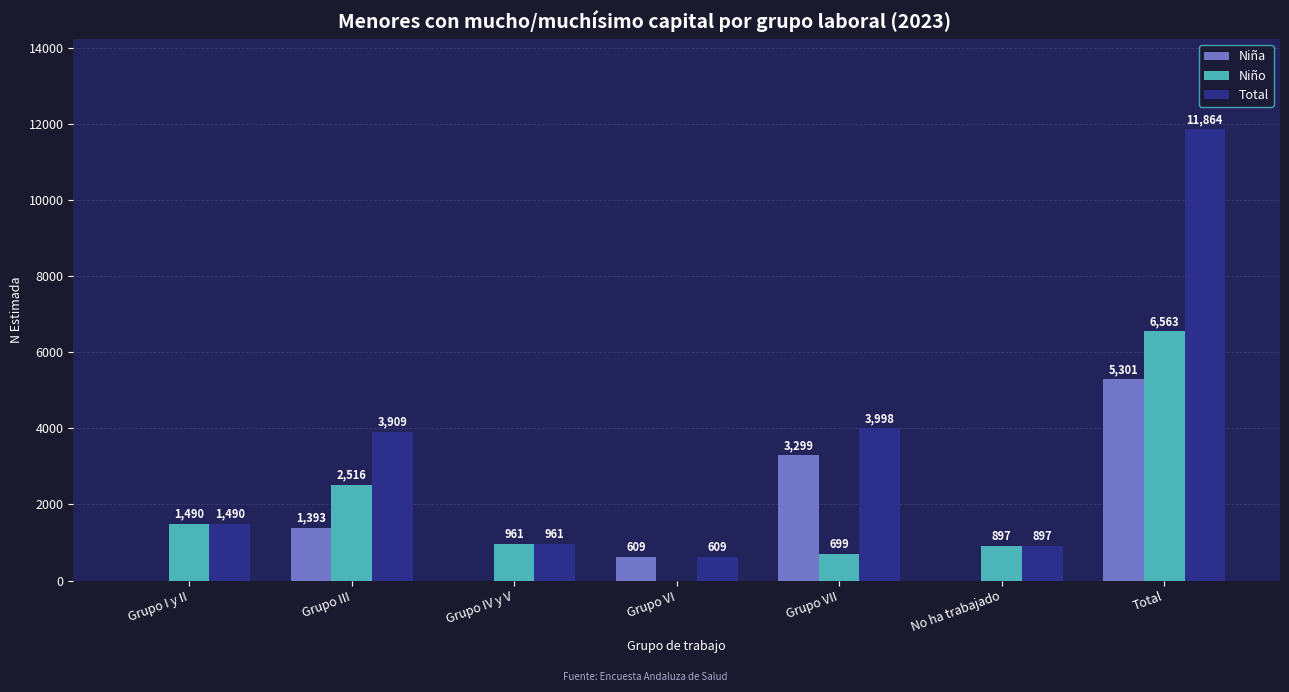

Is it true that Niña equals -3605 at No ha trabajado?

False